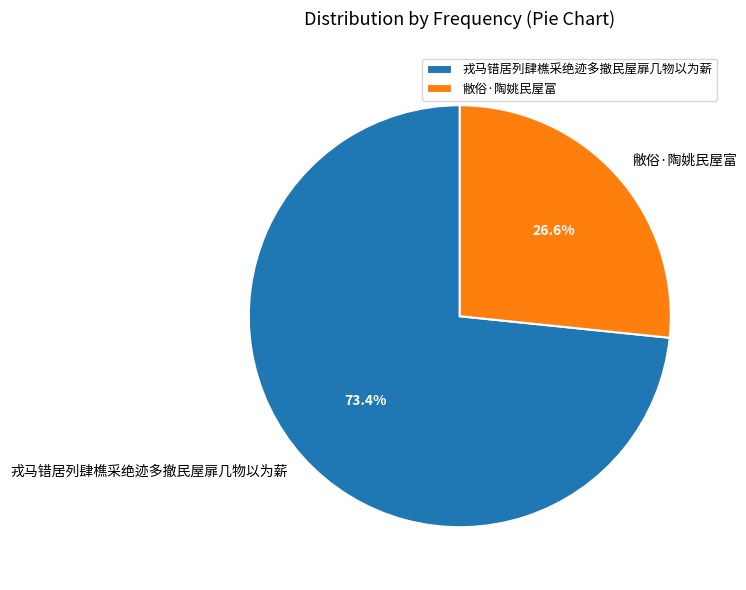

True or false: 戎马错居列肆樵采绝迹多撤民屋扉几物以为薪 accounts for 73% of the total.

True